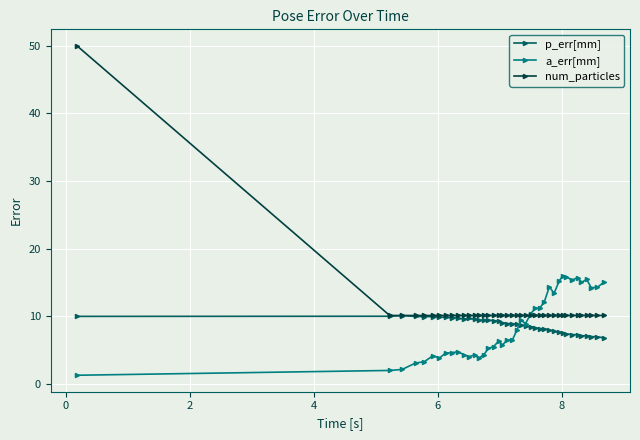

What is the minimum value for num_particles?

10.1